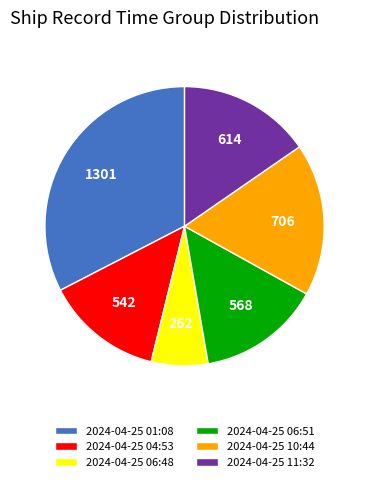

Which slice is the smallest?

2024-04-25 06:48